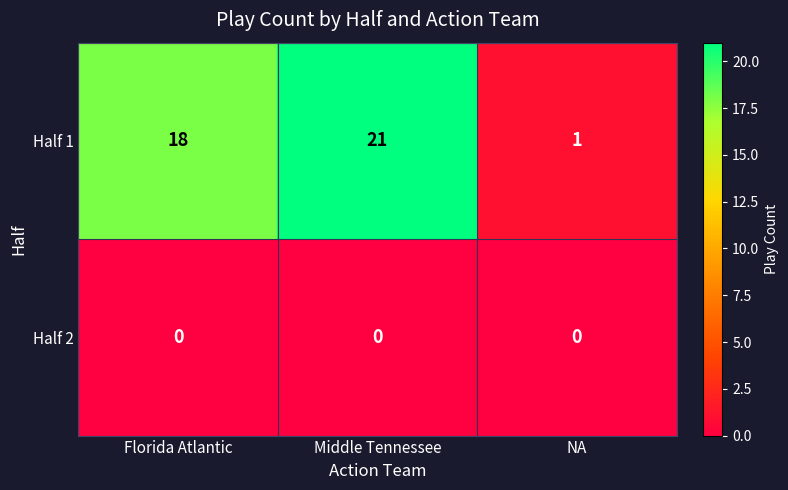

Which series has the largest total across all categories?

Half 1